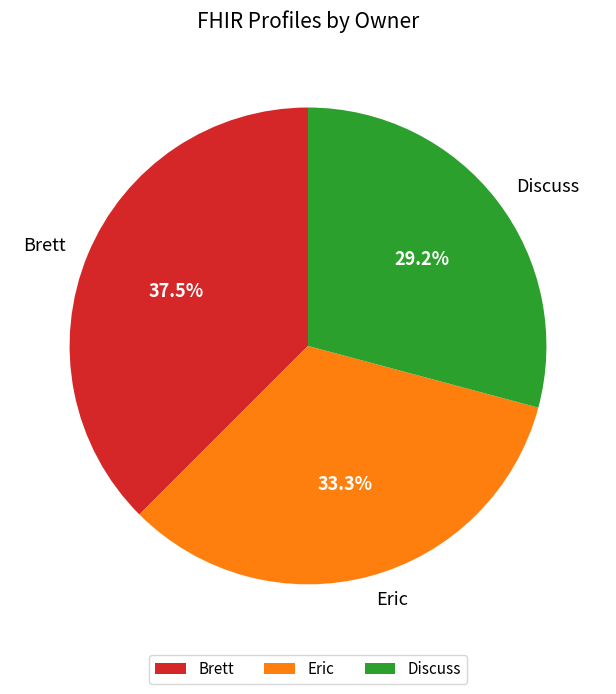

Rank the categories by value from highest to lowest.

Brett, Eric, Discuss